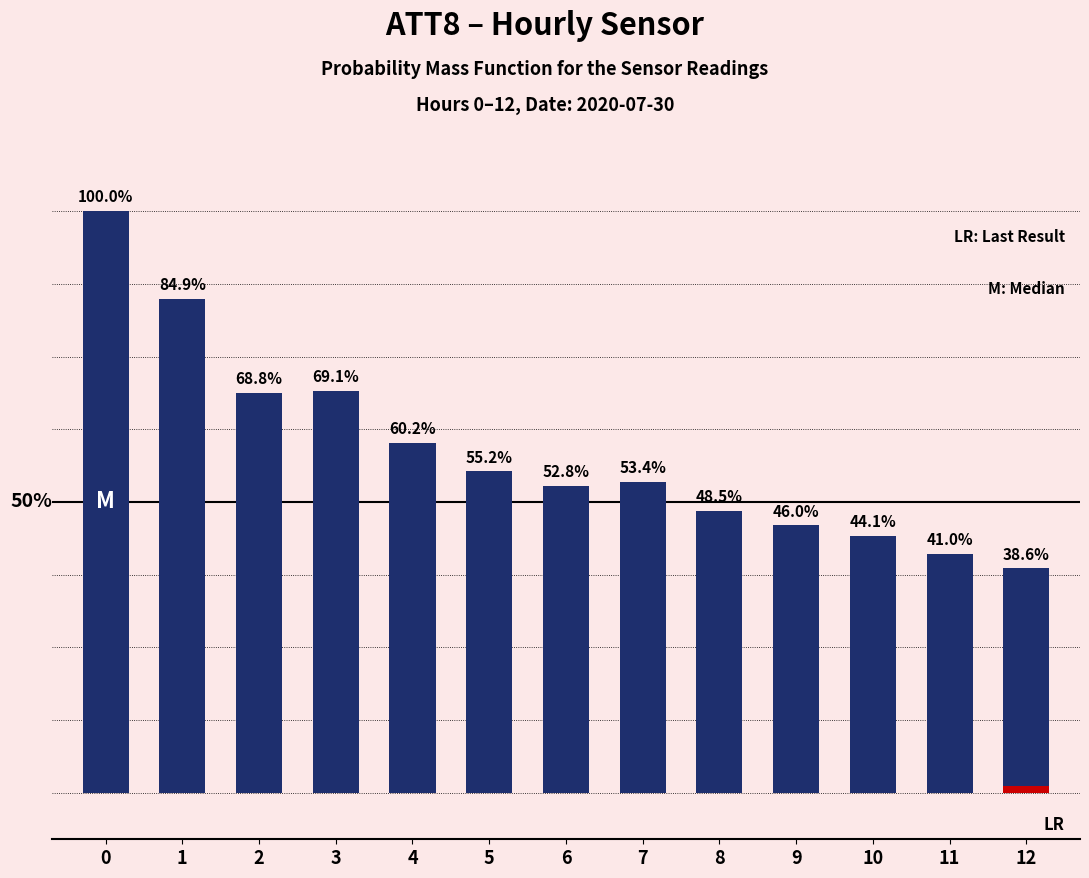

Reading left to right, what are all the values shown in this chart?

0=32400	1=27500	2=22300	3=22400	4=19500	5=17900	6=17100	7=17300	8=15700	9=14900	10=14300	11=13300	12=12500